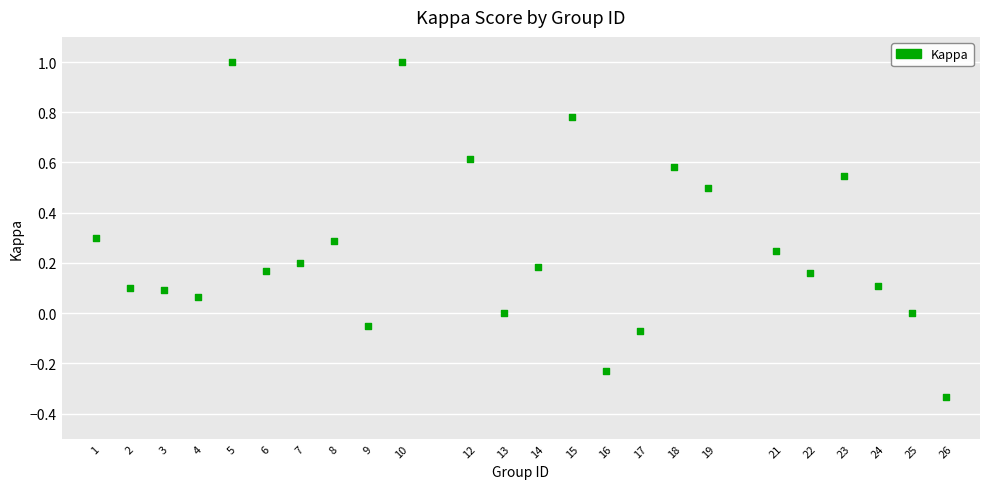

What is the range of X values (max minus min)?

25.0